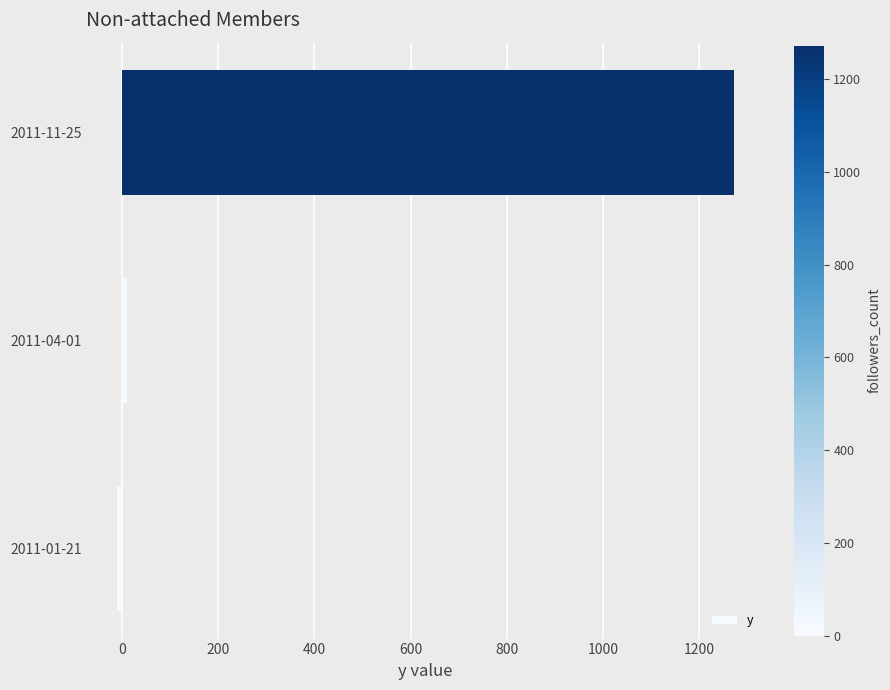

List the labels in order of value, largest first.

2011-11-25, 2011-04-01, 2011-01-21